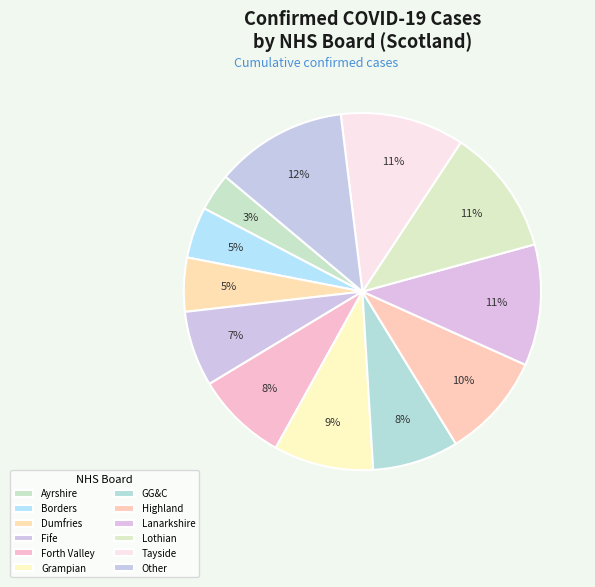

What is the smallest slice in the pie chart?

Ayrshire